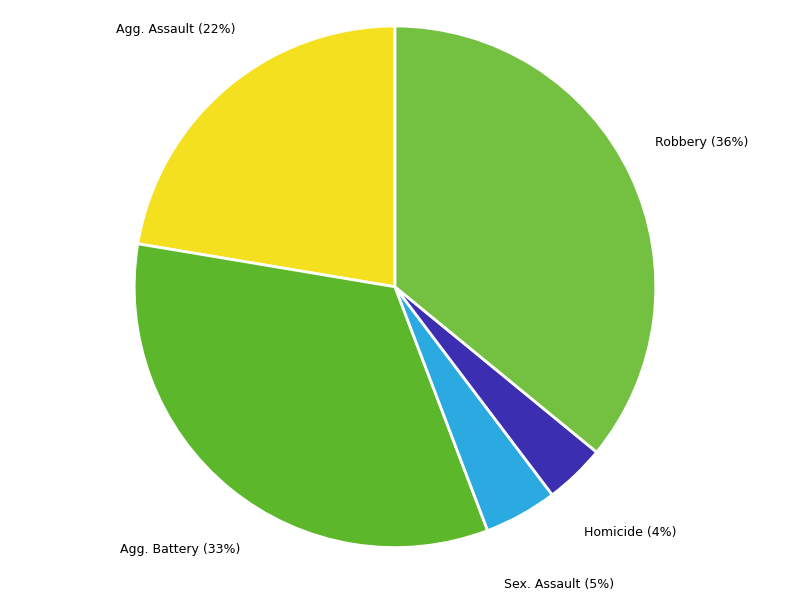

To the nearest percent, what is the difference between the largest and smallest slice percentages?

32%